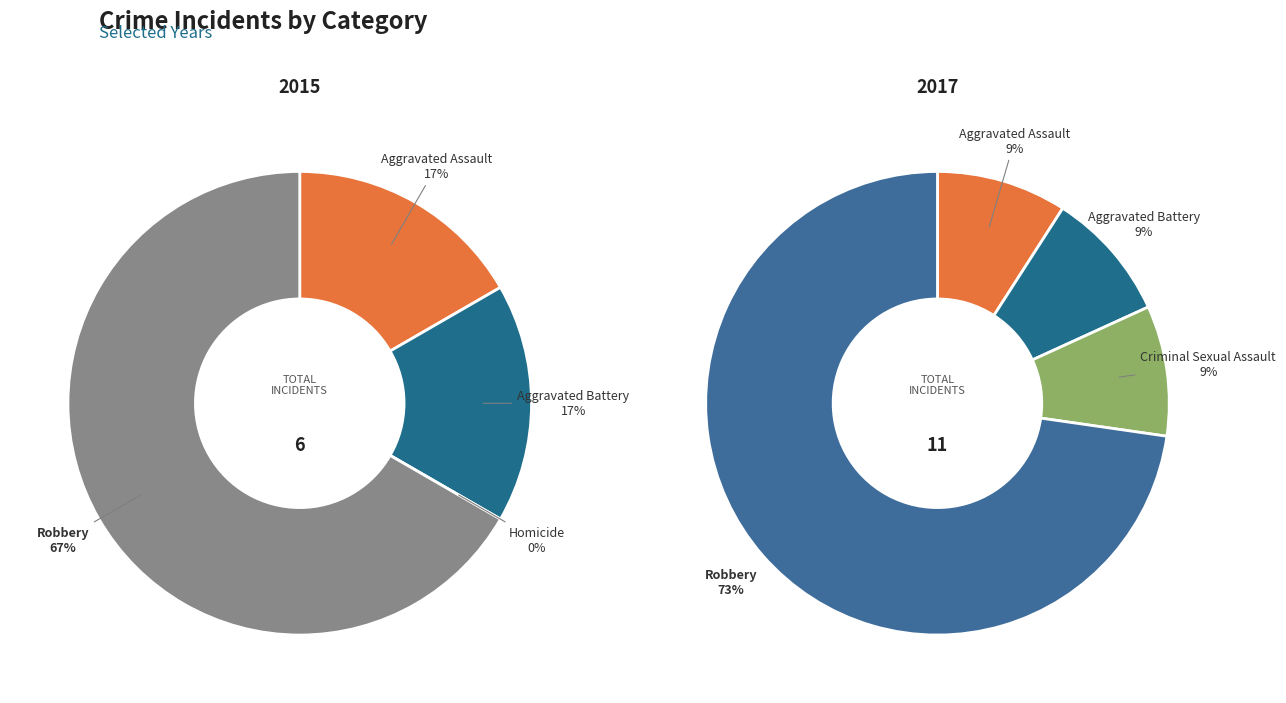

Count the number of slices in the pie.

5